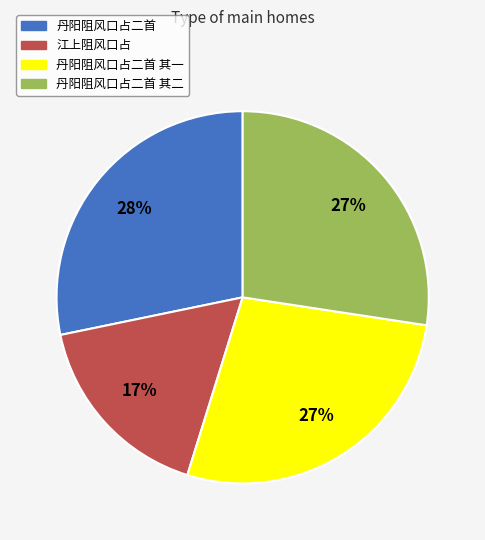

To the nearest percent, what is the average slice percentage?

25%